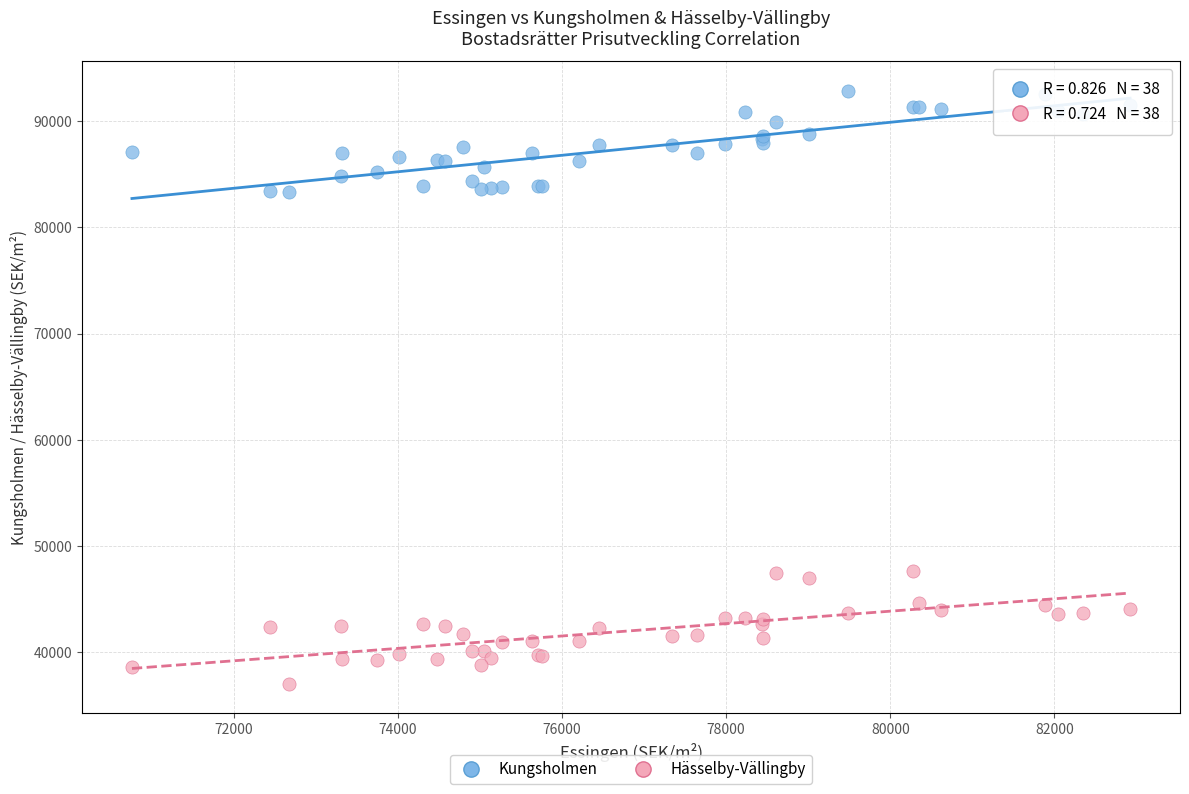

Which series contains the highest Y value?

Kungsholmen